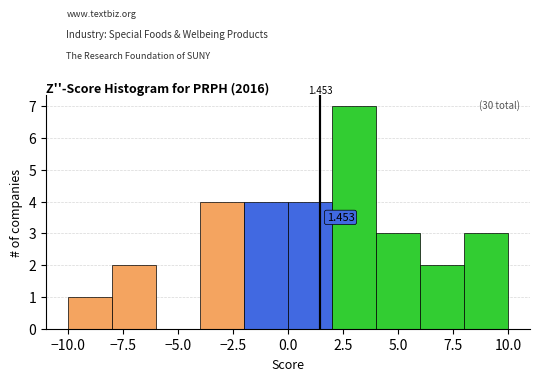

Which range on the x-axis has the tallest bar?

2 to 4